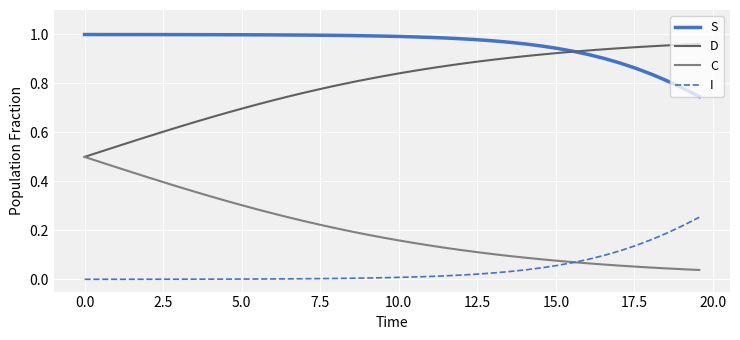

True or false: S and C cross at least once.

False